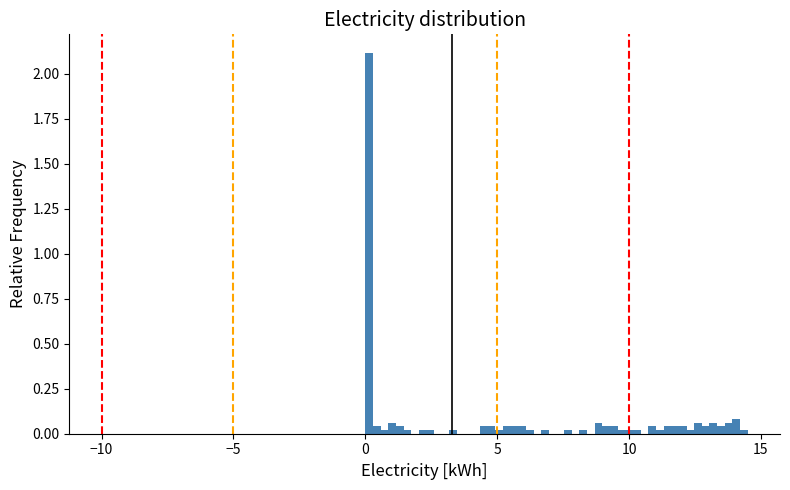

Read against the x-axis, roughly where is the centre of the tallest bar?

0.0